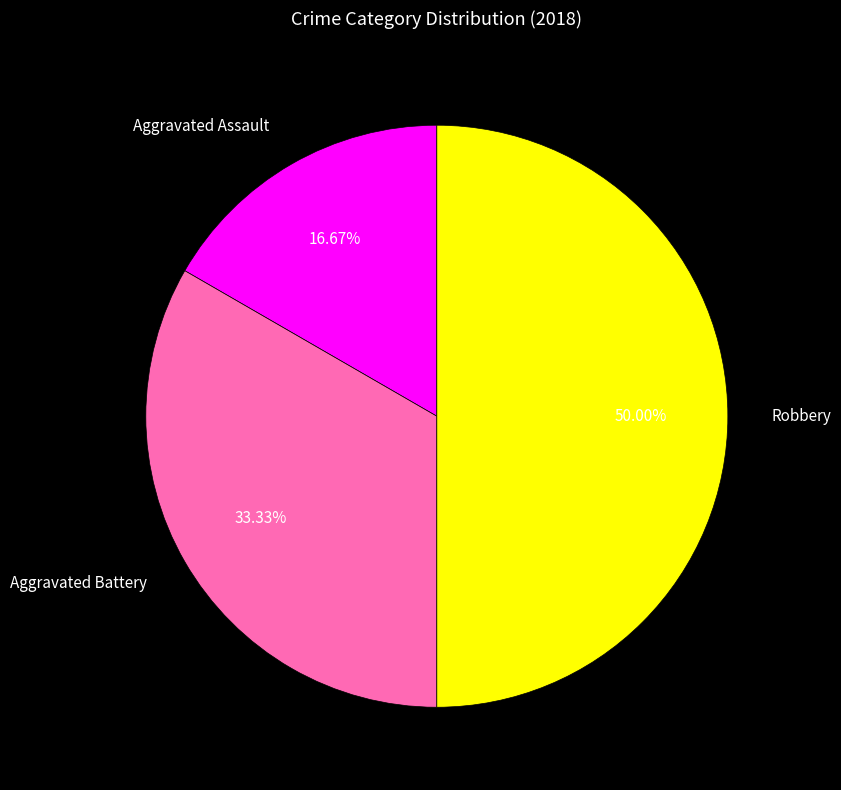

Does Aggravated Battery represent more than half of the total?

No